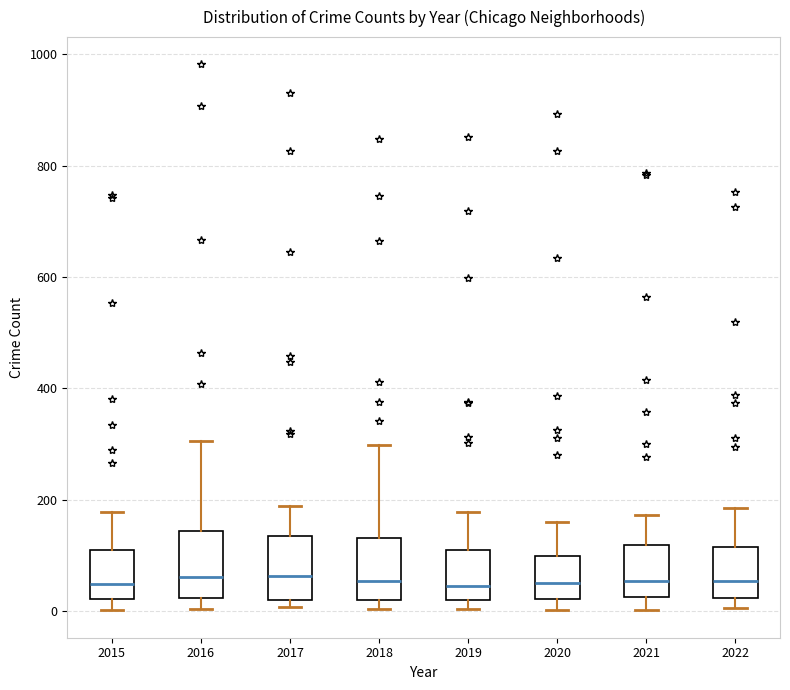

Reading left to right, transcribe this box plot: for each box, give where its median line is, the range the box spans, and where its two whiskers end, as read against the y-axis. The values are not printed on the chart, so give them approximately, as read against the axis.

2015: median 40, box 20 to 100, whiskers 0 to 180
2016: median 60, box 20 to 140, whiskers 0 to 300
2017: median 60, box 20 to 140, whiskers 0 to 180
2018: median 60, box 20 to 140, whiskers 0 to 300
2019: median 40, box 20 to 120, whiskers 0 to 180
2020: median 60, box 20 to 100, whiskers 0 to 160
2021: median 60, box 20 to 120, whiskers 0 to 180
2022: median 60, box 20 to 120, whiskers 0 to 180